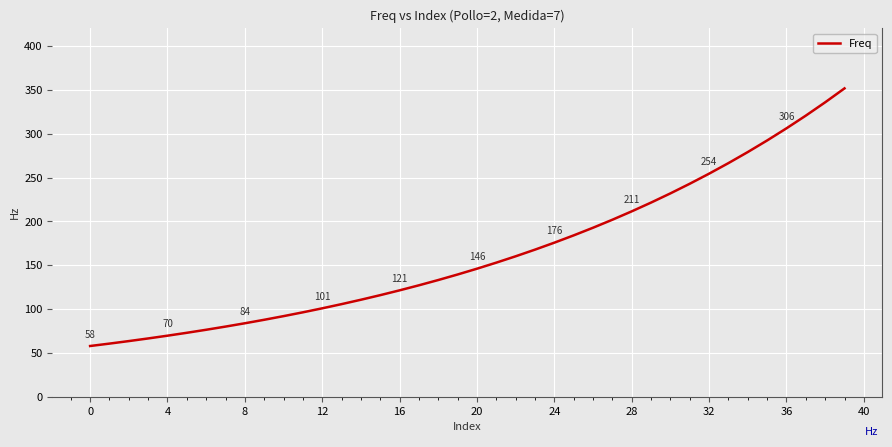

What is the difference between the maximum and minimum values?

293.8